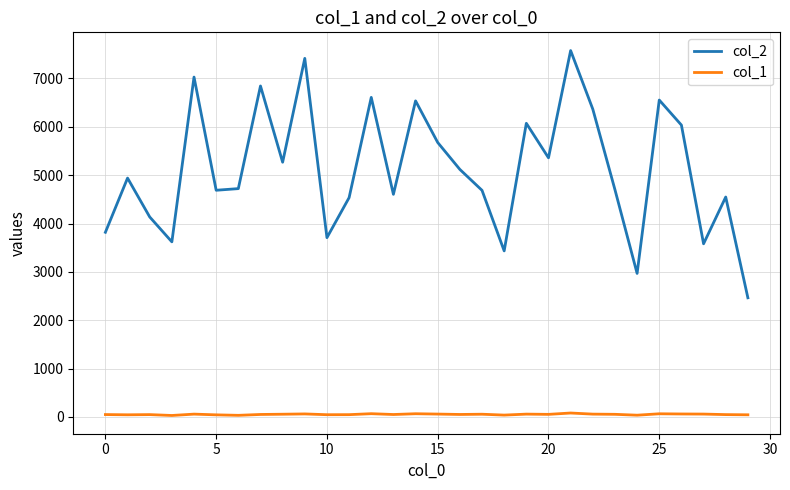

True or false: col_2 and col_1 cross at least once.

False